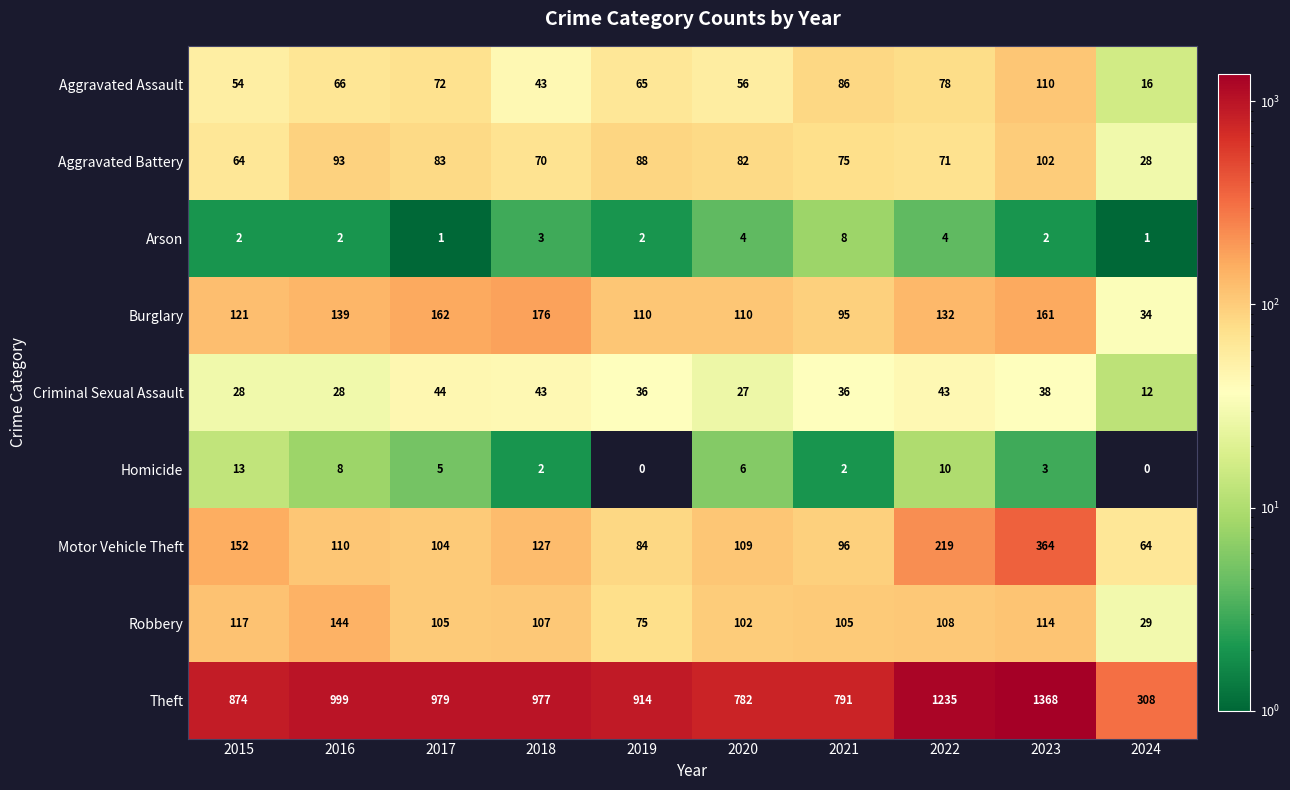

What is the difference between the Burglary values at 2022 and 2020?

22